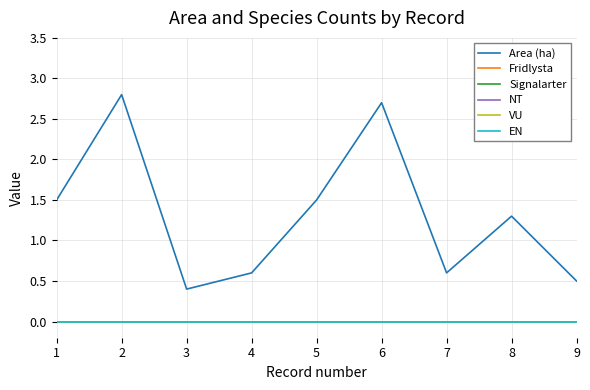

Which series has the largest range (max minus min)?

Area (ha)